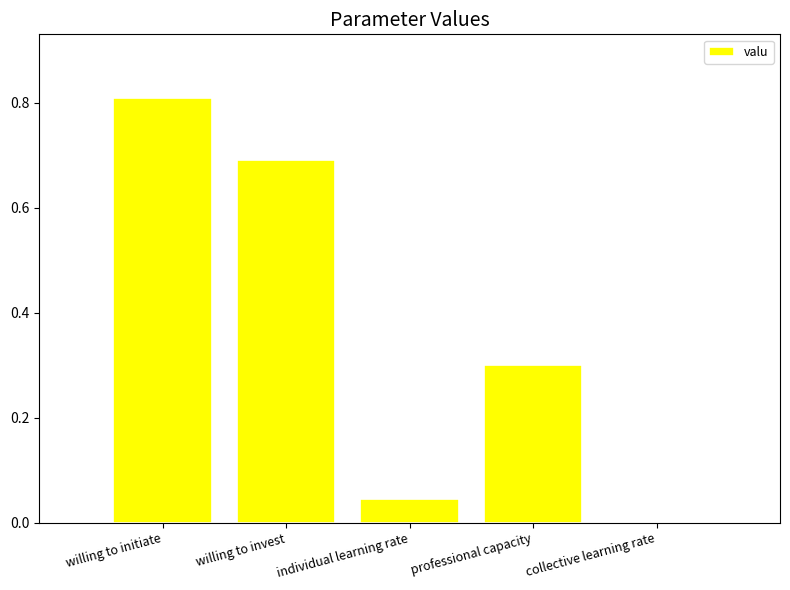

The value at individual learning rate is 0.0. True or false?

True